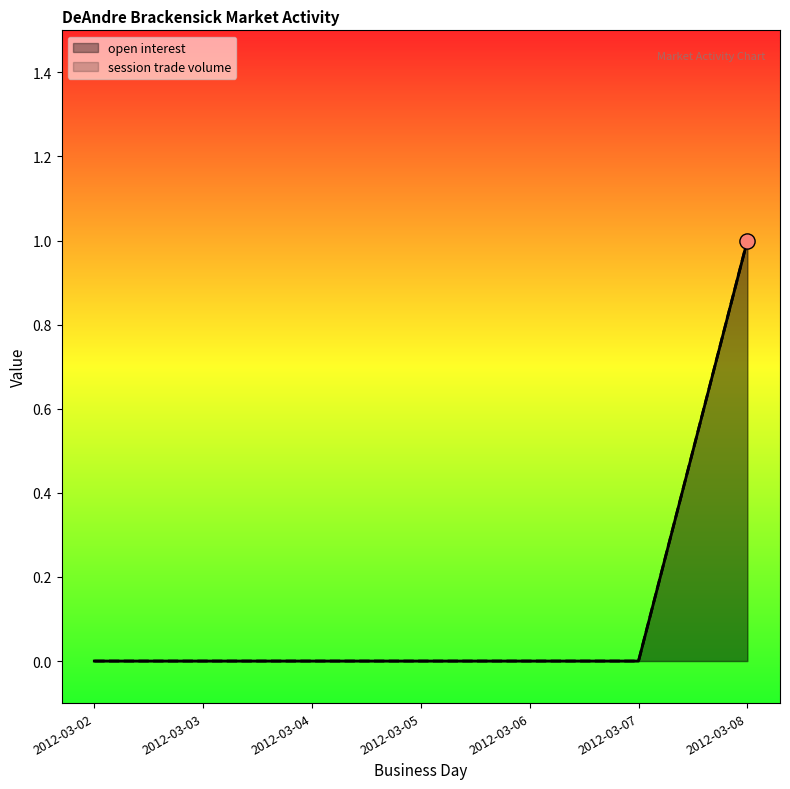

Which series contains the highest Y value?

open interest